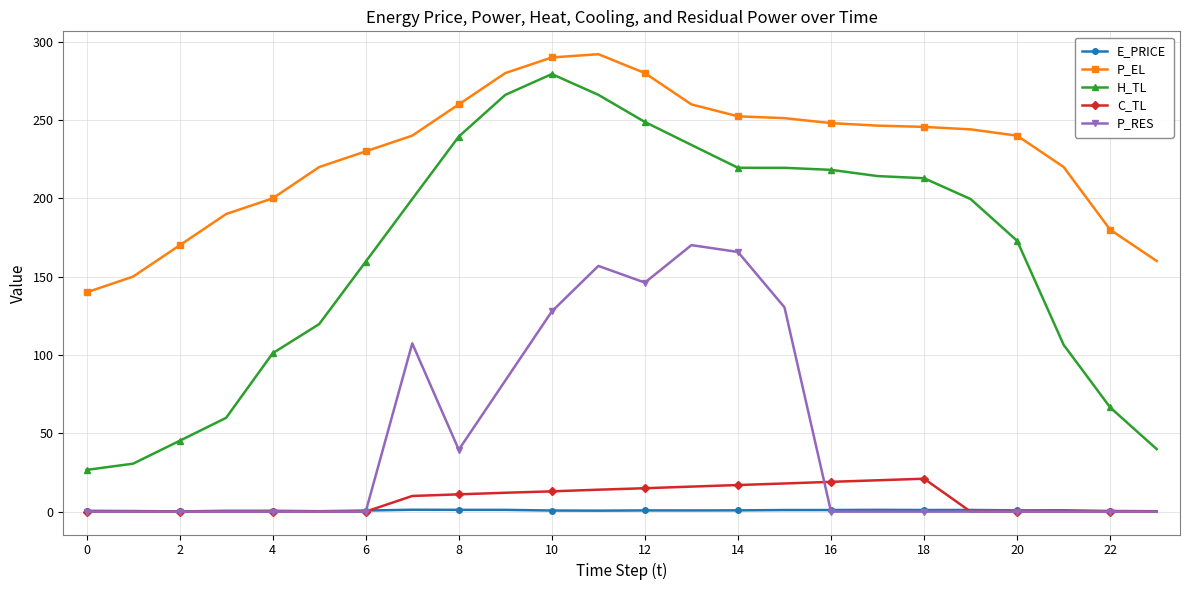

True or false: H_TL has more than 0 points higher than both neighbors.

True